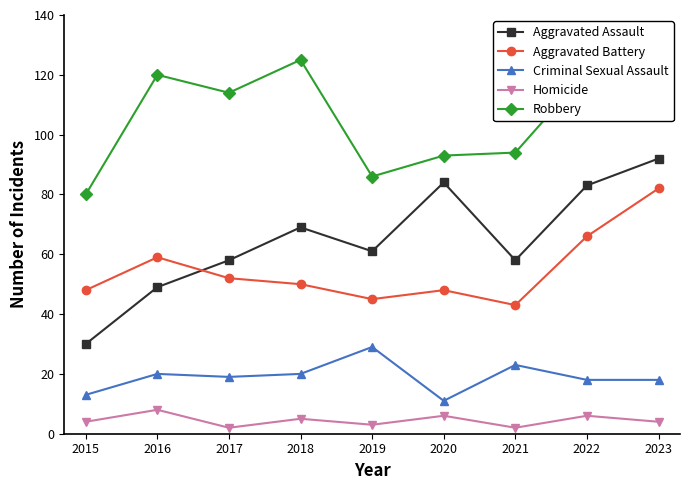

True or false: Robbery and Criminal Sexual Assault intersect in this chart.

False